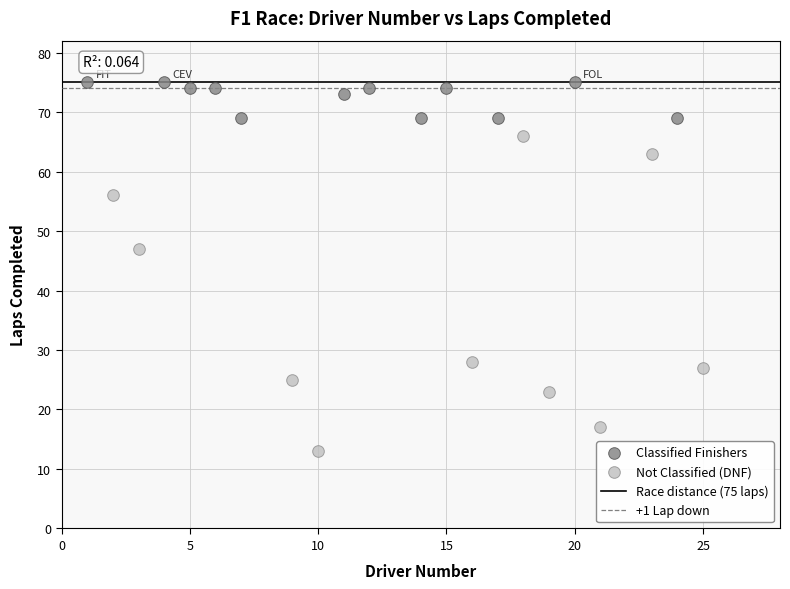

Which series contains the highest Y value?

Classified Finishers